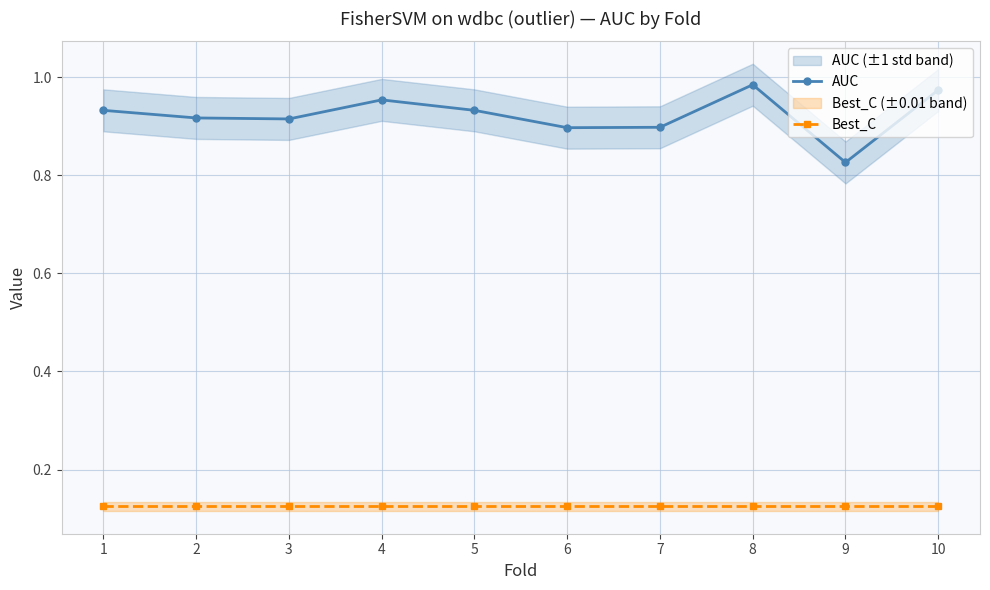

What is the minimum value for AUC?

0.8